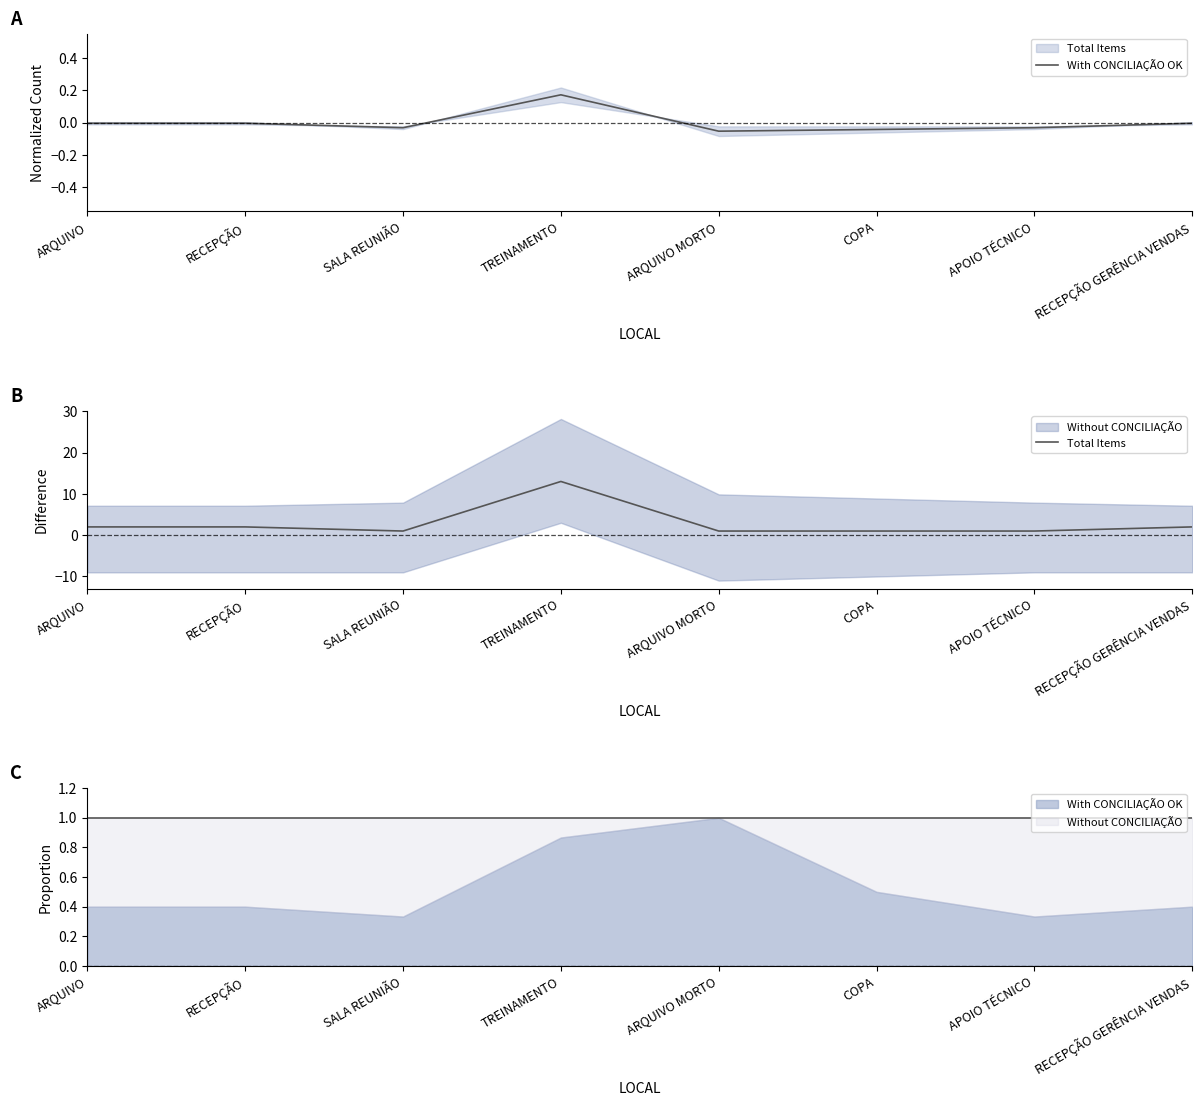

True or false: With CONCILIAÇÃO OK has a value of -0.0 at ARQUIVO.

True